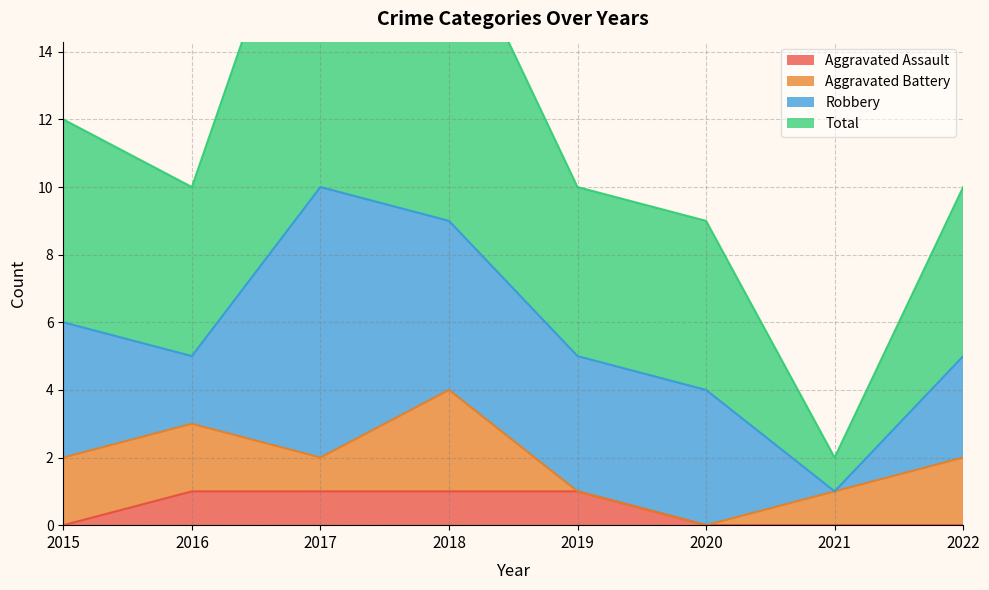

Does the chart have visible grid lines?

Yes